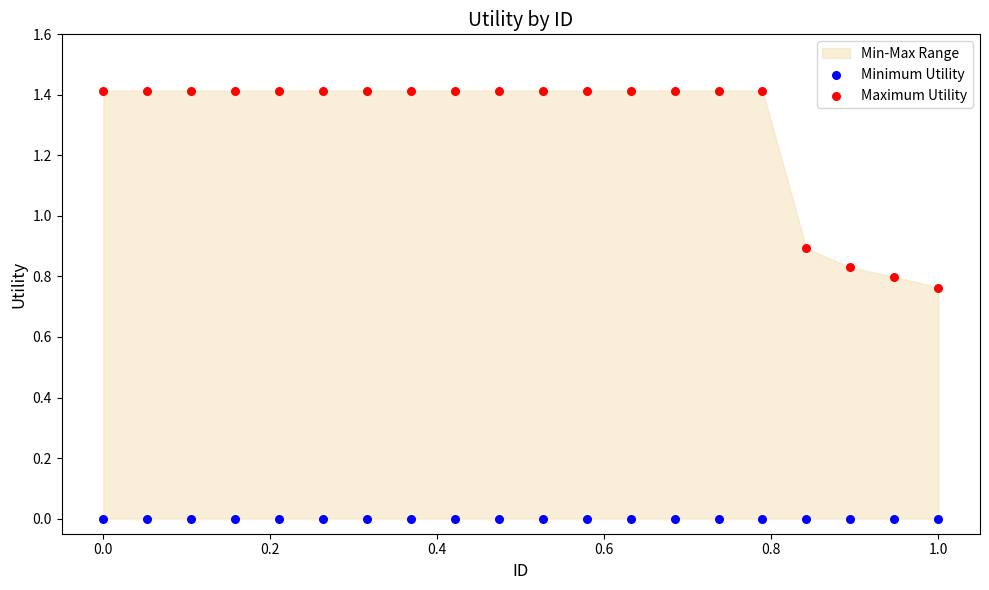

In the Maximum Utility series, what Y value is closest to 1?

0.9